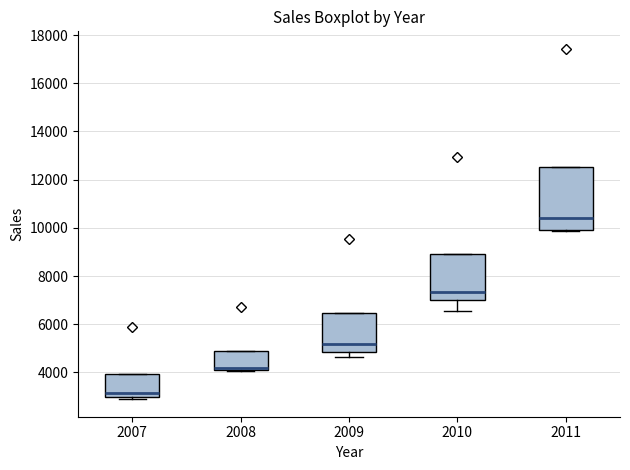

Which box's median line is the lowest?

2007